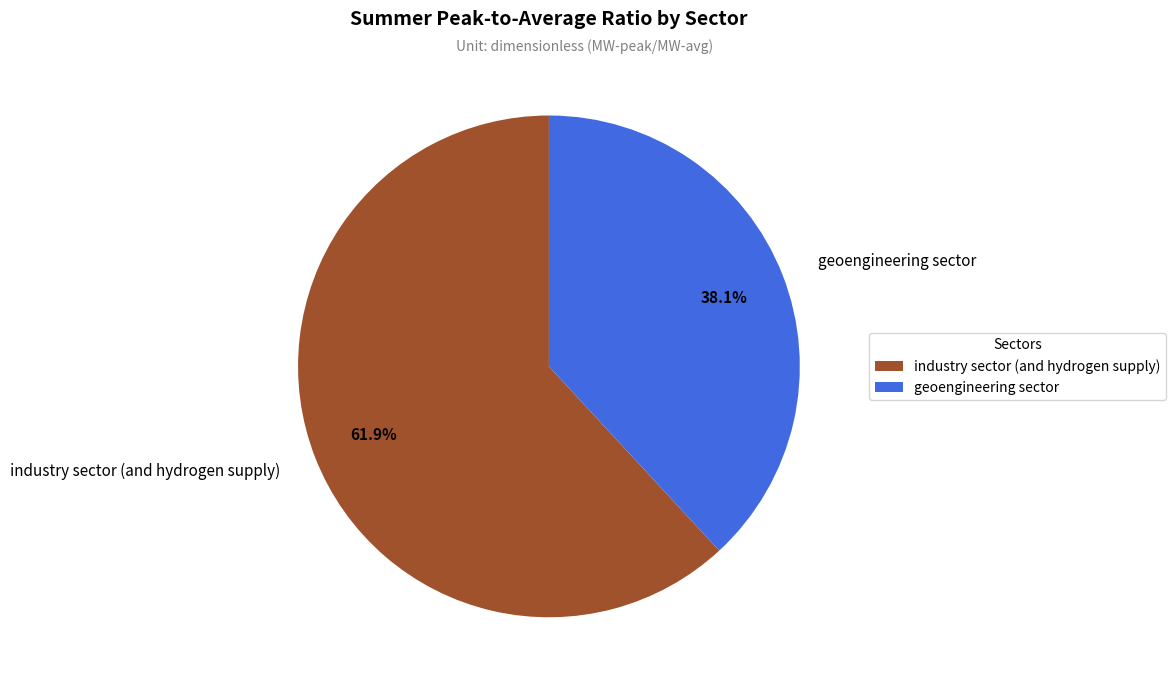

To the nearest percent, what portion does industry sector (and hydrogen supply) represent?

62%